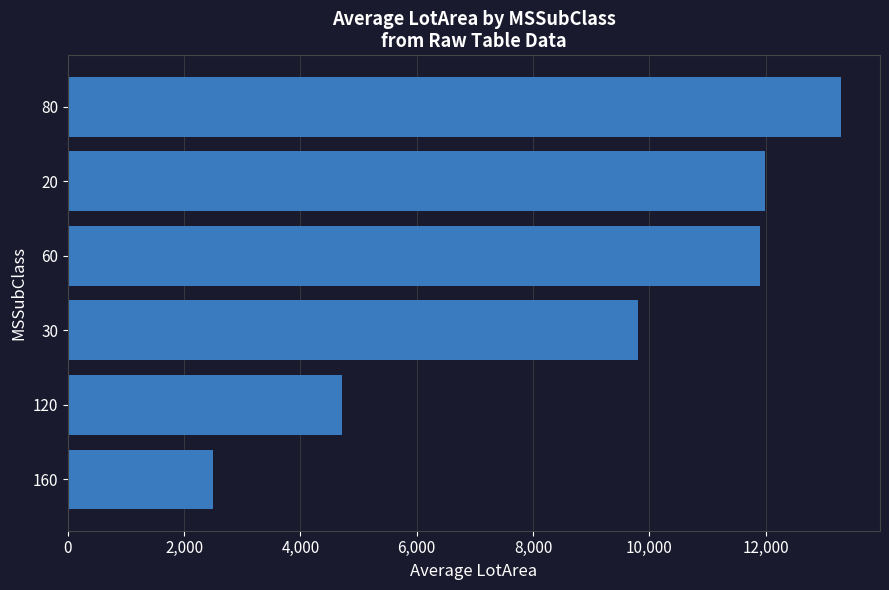

The value at 20 is 11986.9. True or false?

True